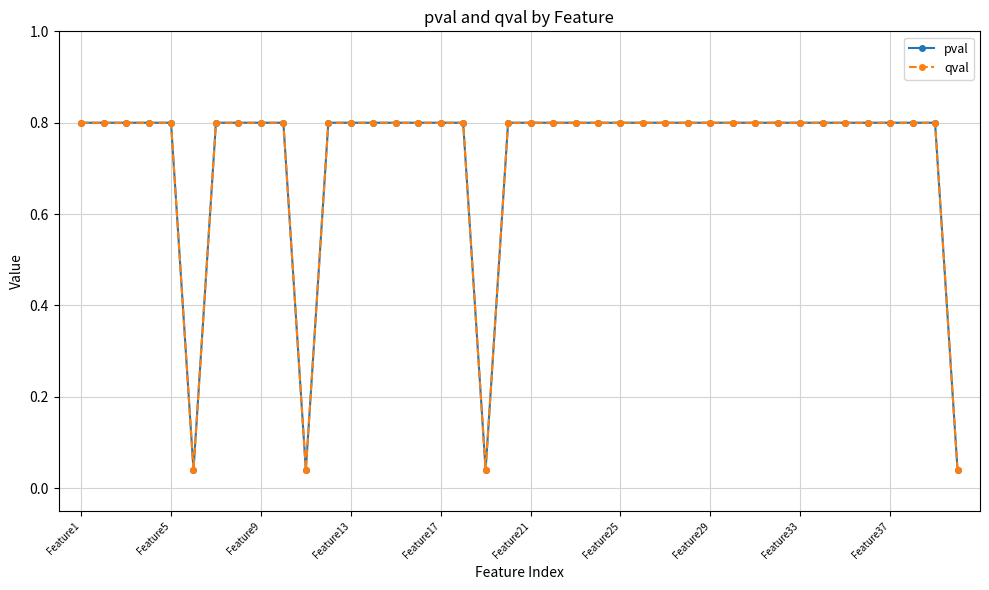

Does the chart have visible grid lines?

Yes